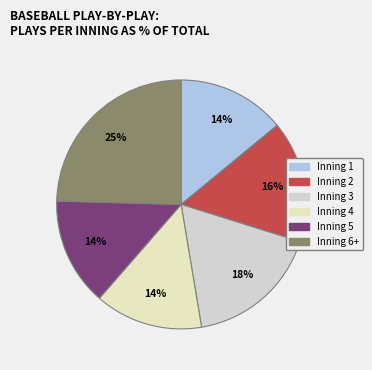

Rank the categories by value from highest to lowest.

Inning 6+, Inning 3, Inning 2, Inning 1, Inning 4, Inning 5